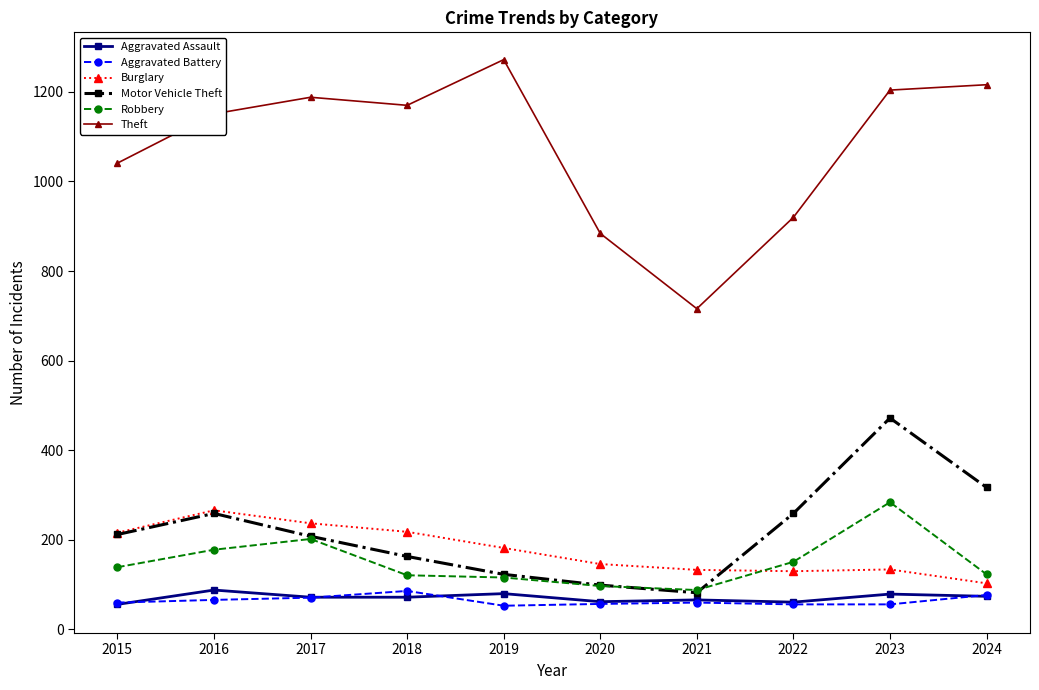

Which series has the largest range (max minus min)?

Theft